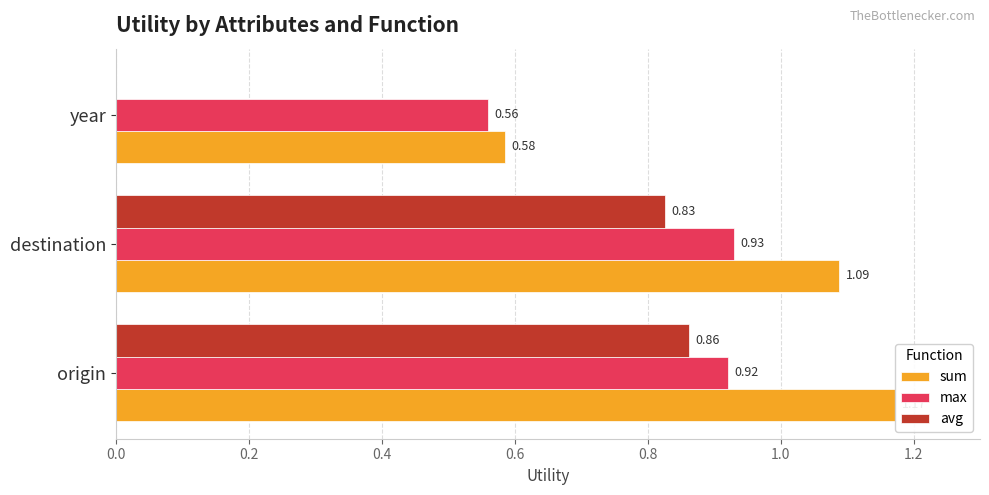

What is the value of the avg bar at the 2nd from the left?

0.8